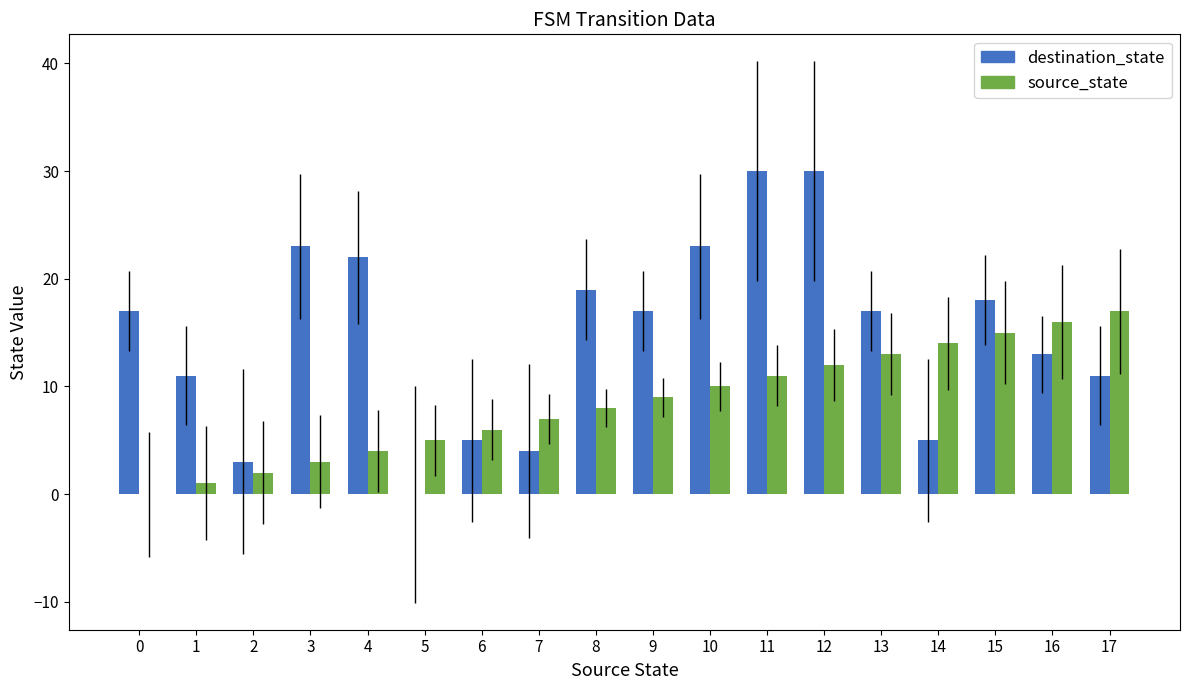

Is the value of source_state at 4 greater than the value of destination_state at 14?

No